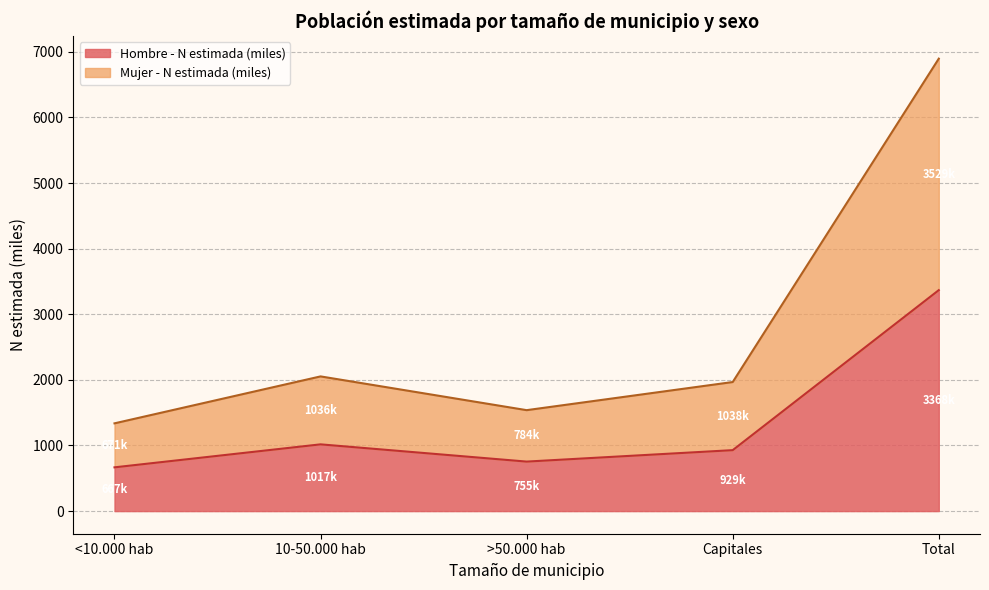

What is the difference between the Hombre - N estimada (miles) values at Total and Capitales?

2439.0